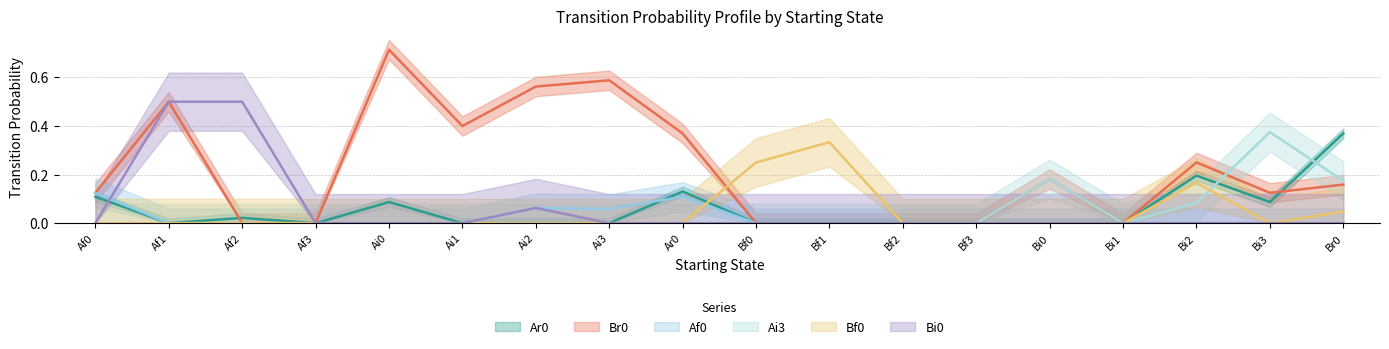

Which series has the widest spread of values?

Br0